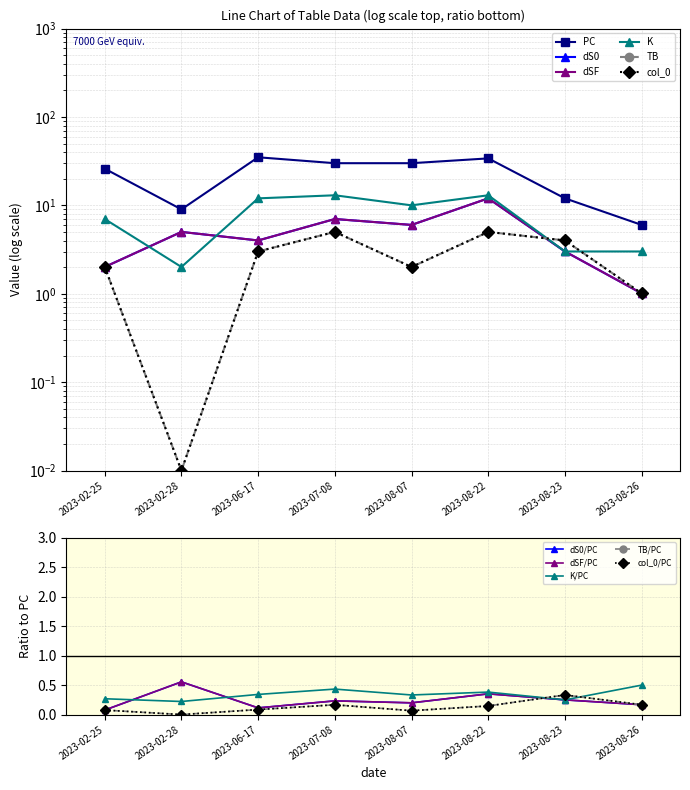

What is the average value of the col_0 series?

2.8